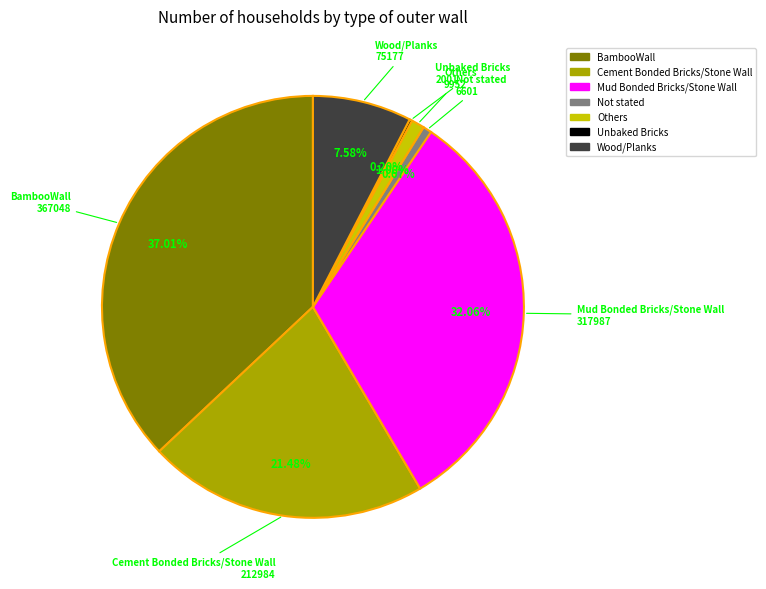

What percentage is the Wood/Planks slice, to the nearest percent?

8%